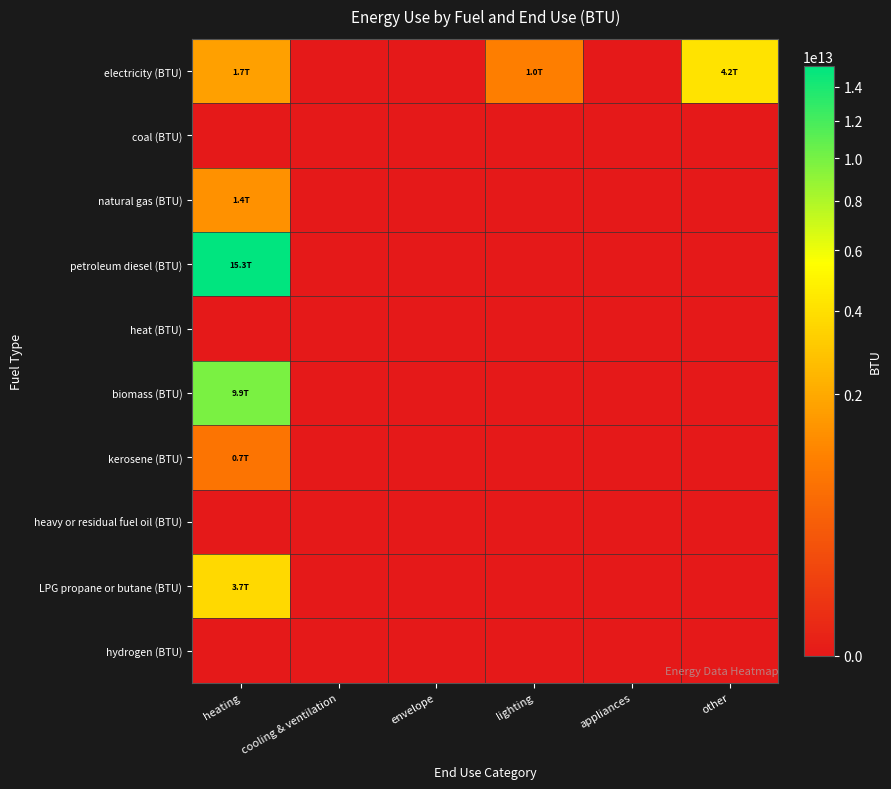

Which series has the largest total across all categories?

petroleum diesel (BTU)